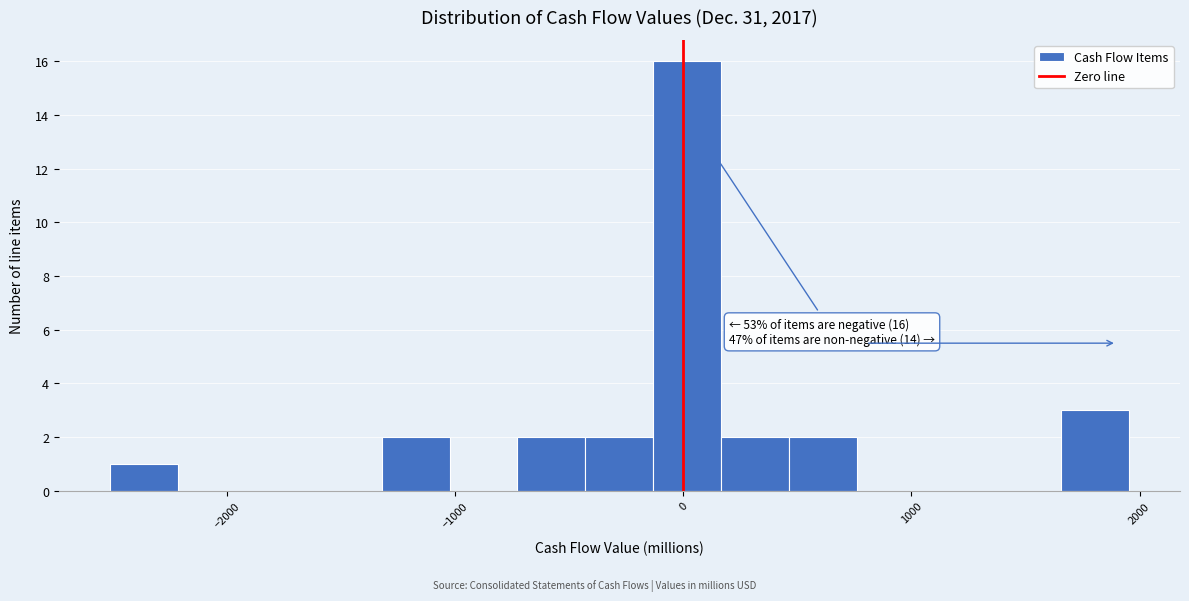

Around what value on the x-axis is the tallest bar? Give the approximate position of its centre, as read against the axis.

0